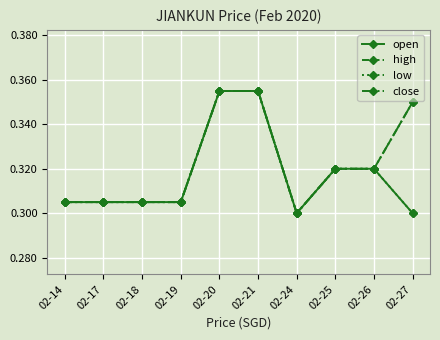

What is the value of the low point at the 5th from the left?

0.4